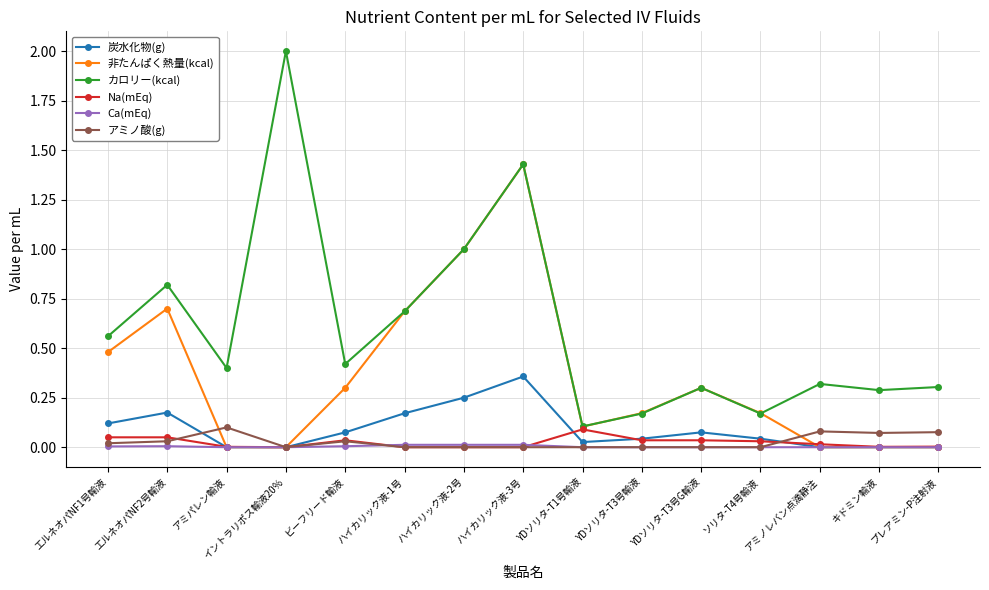

Is the value of 炭水化物(g) at エルネオパNF2号輸液 greater than the value of アミノ酸(g) at プレアミン-P注射液?

Yes